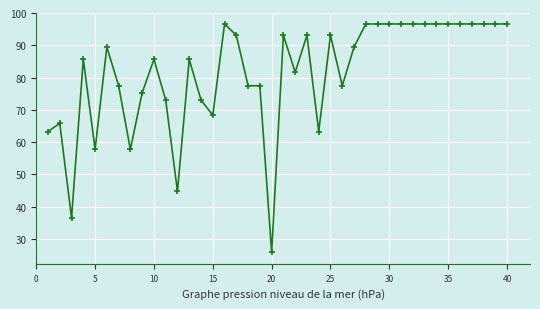

What is the minimum value shown in the chart?

25.8